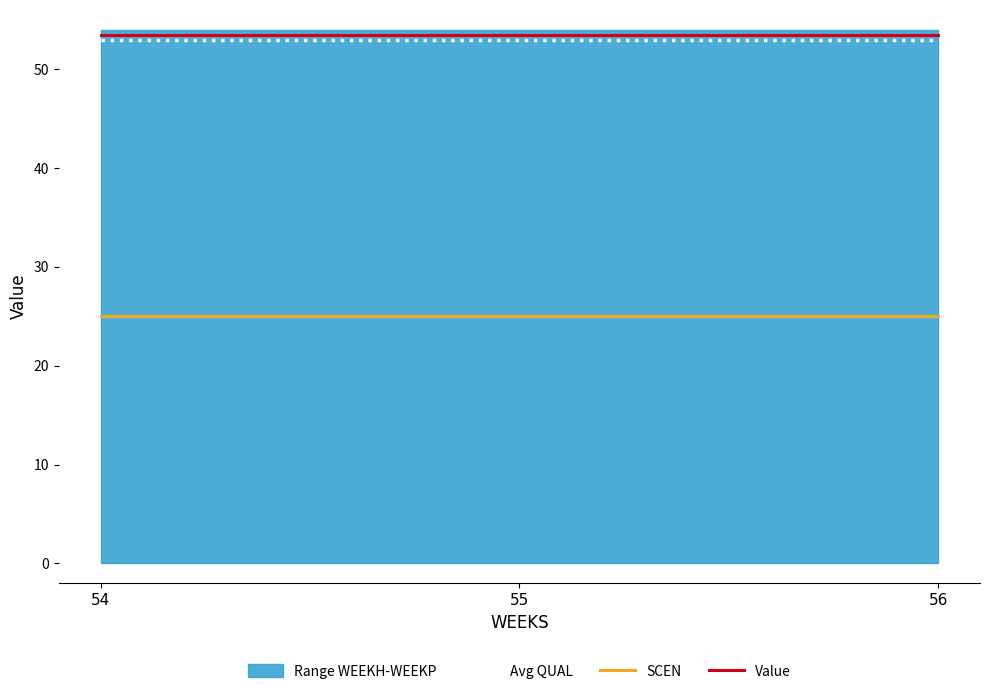

True or false: SCEN has a value of 40.6 at 54.

False